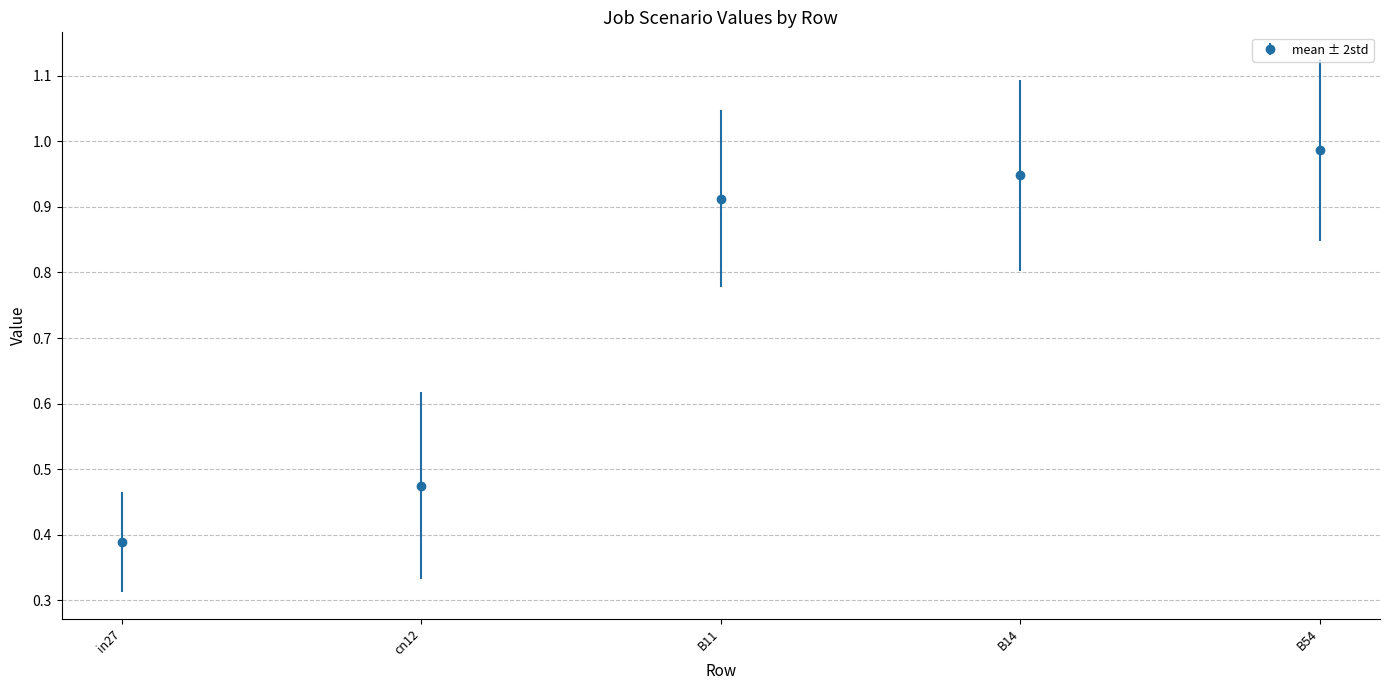

At which label is the value closest to 0?

in27